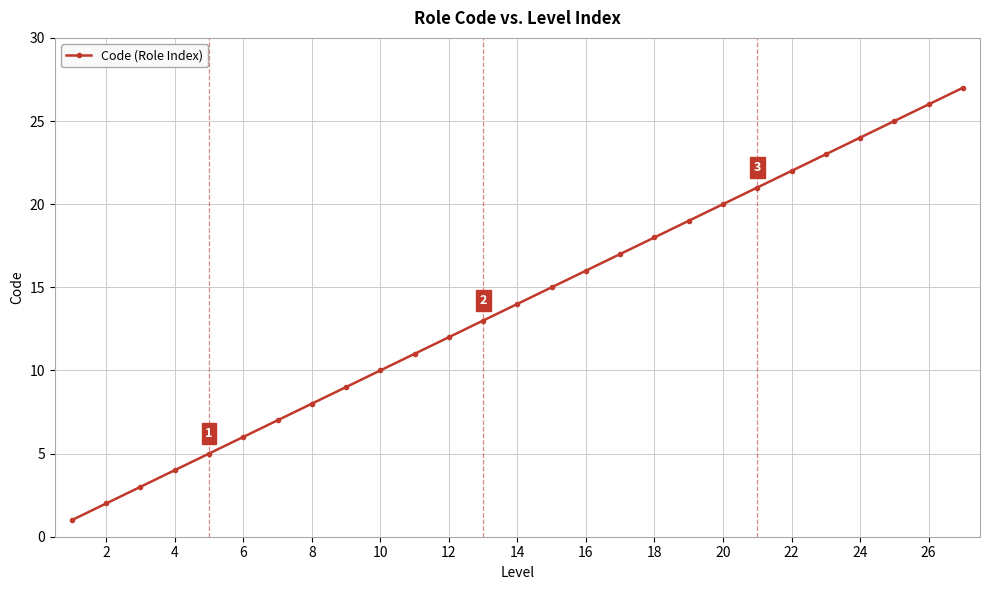

What is the maximum value shown in the chart?

27